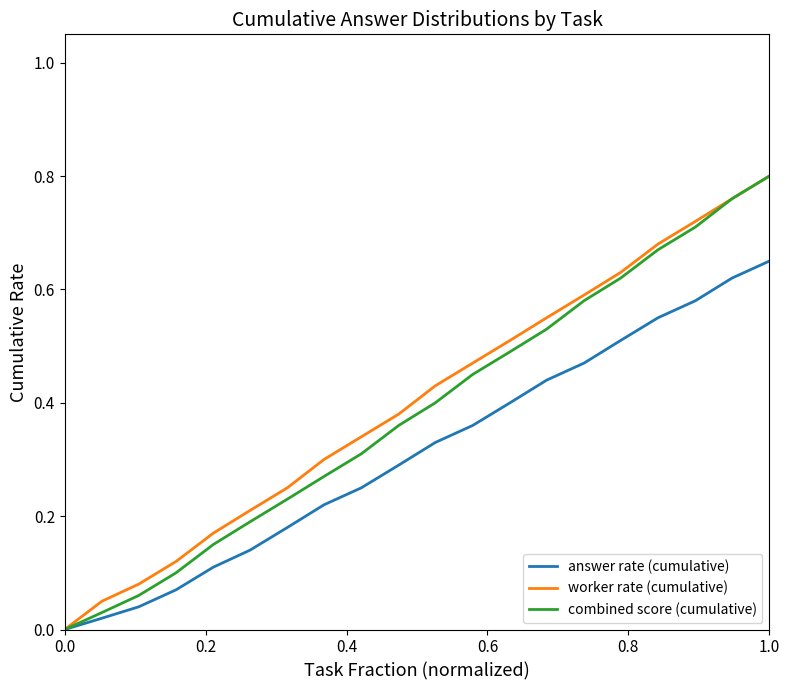

How many lines are shown in the chart?

3